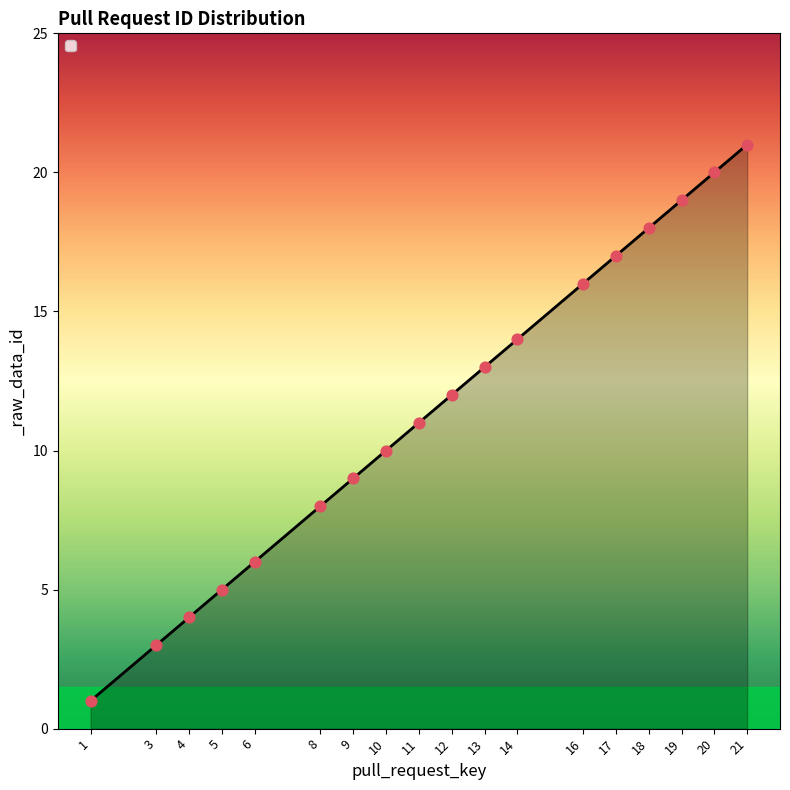

What is the change in value from 1 to 3?

+2